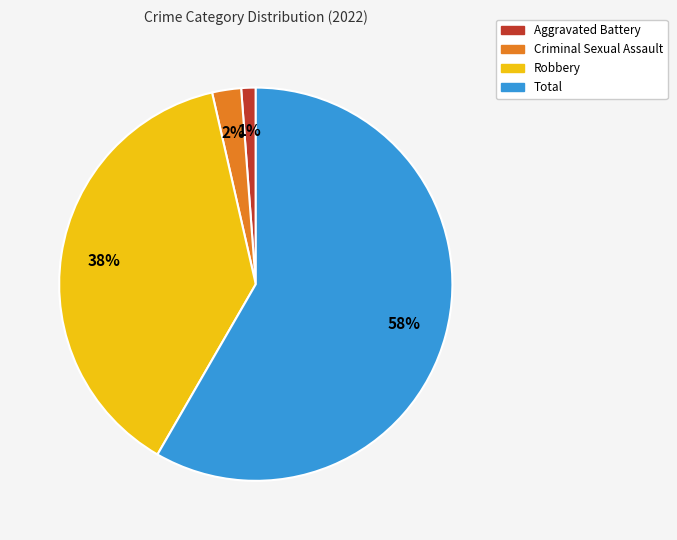

Count the number of slices in the pie.

4